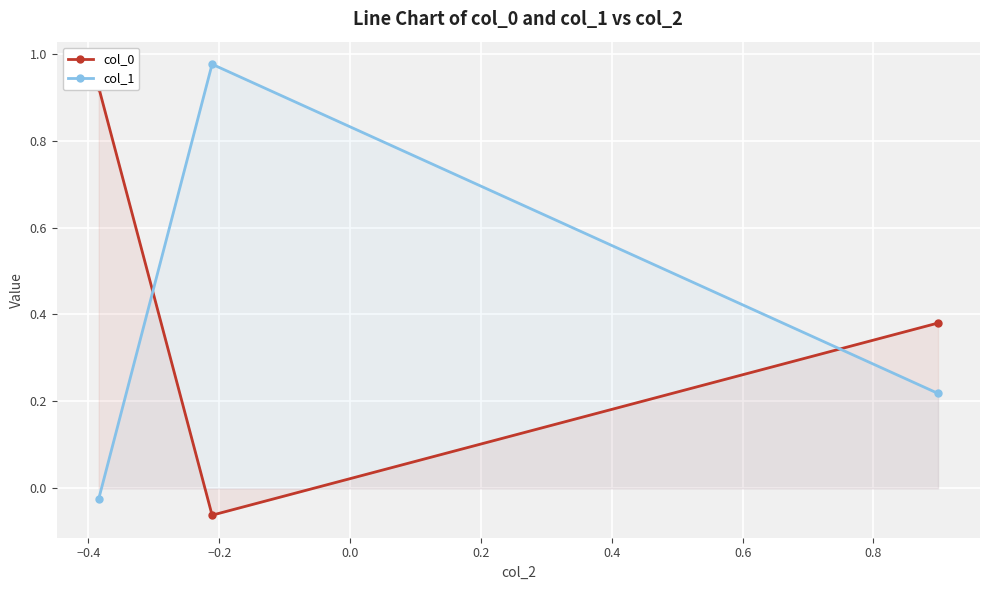

How many values in col_1 are above zero?

2